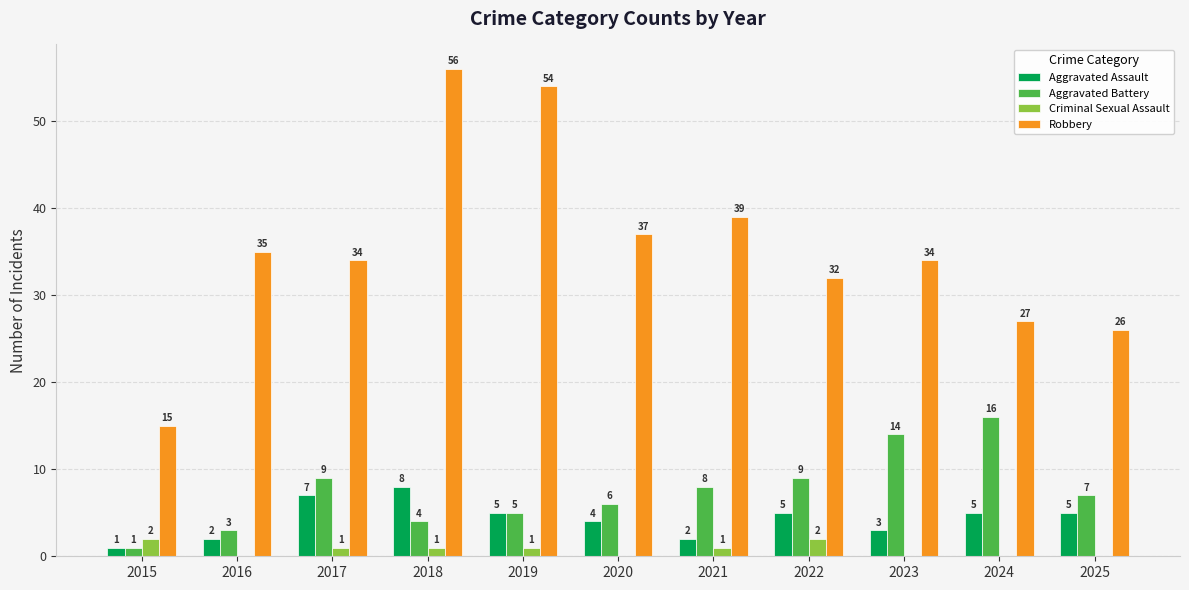

At which label does Aggravated Assault first exceed 5?

2017